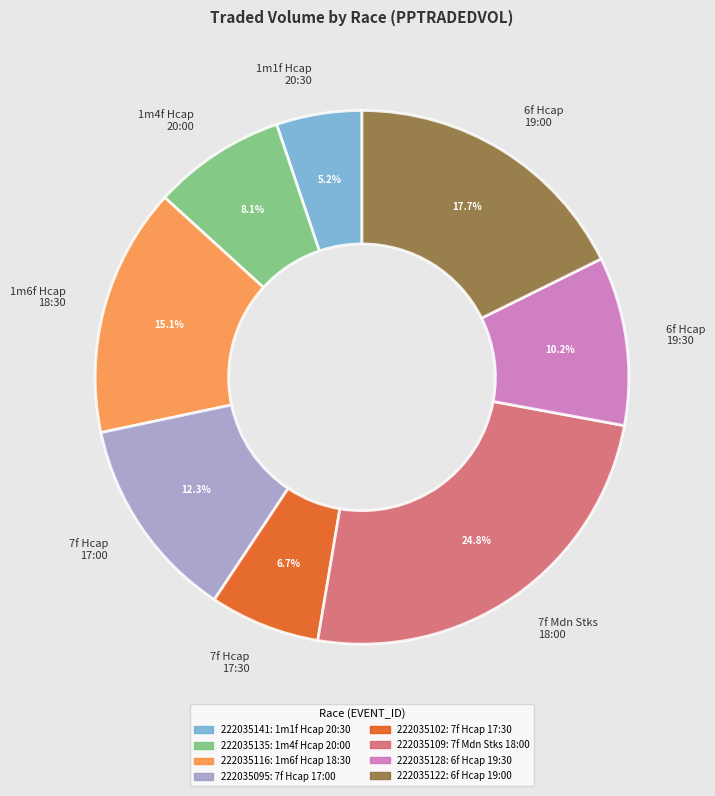

Which has a higher value, 1m1f Hcap 20:30 or 7f Hcap 17:00?

7f Hcap 17:00